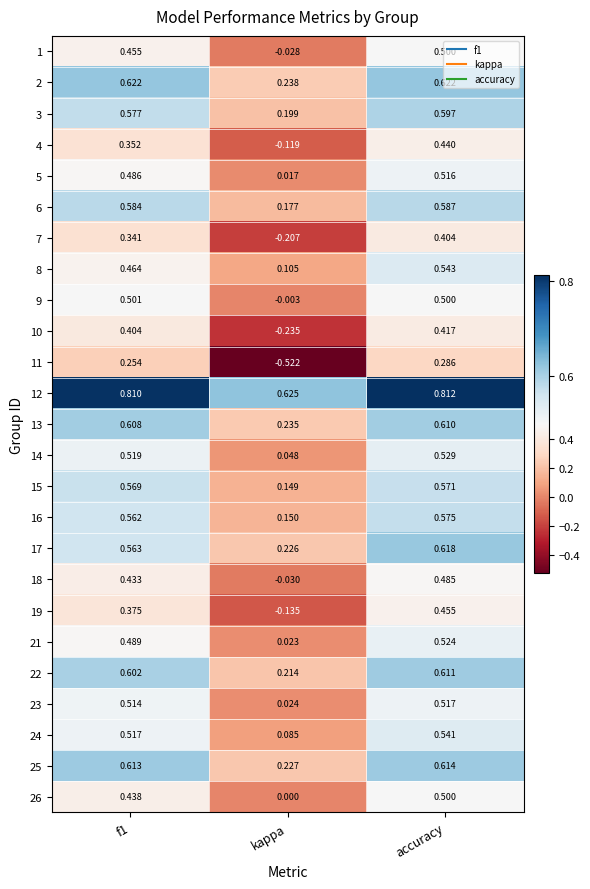

What is the total value across all series at accuracy?

13.4